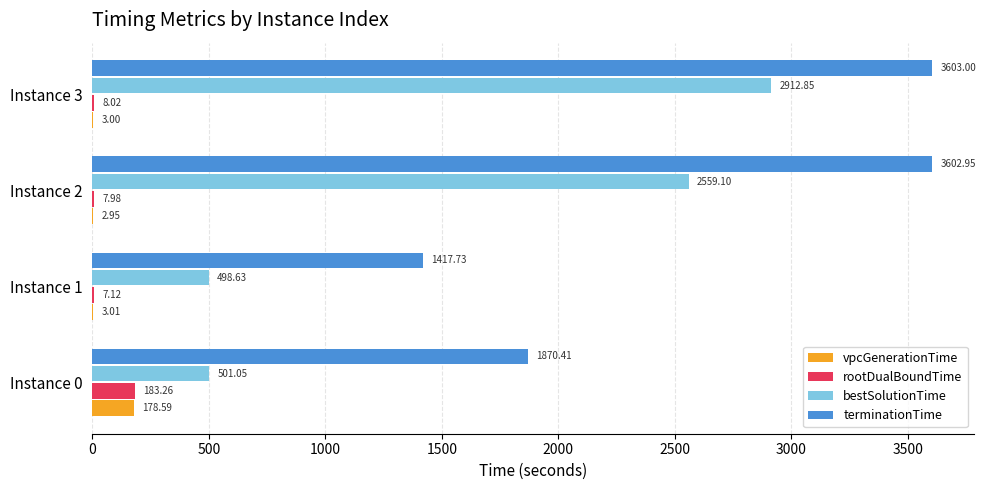

At which category is the sum across all series the highest?

Instance 3